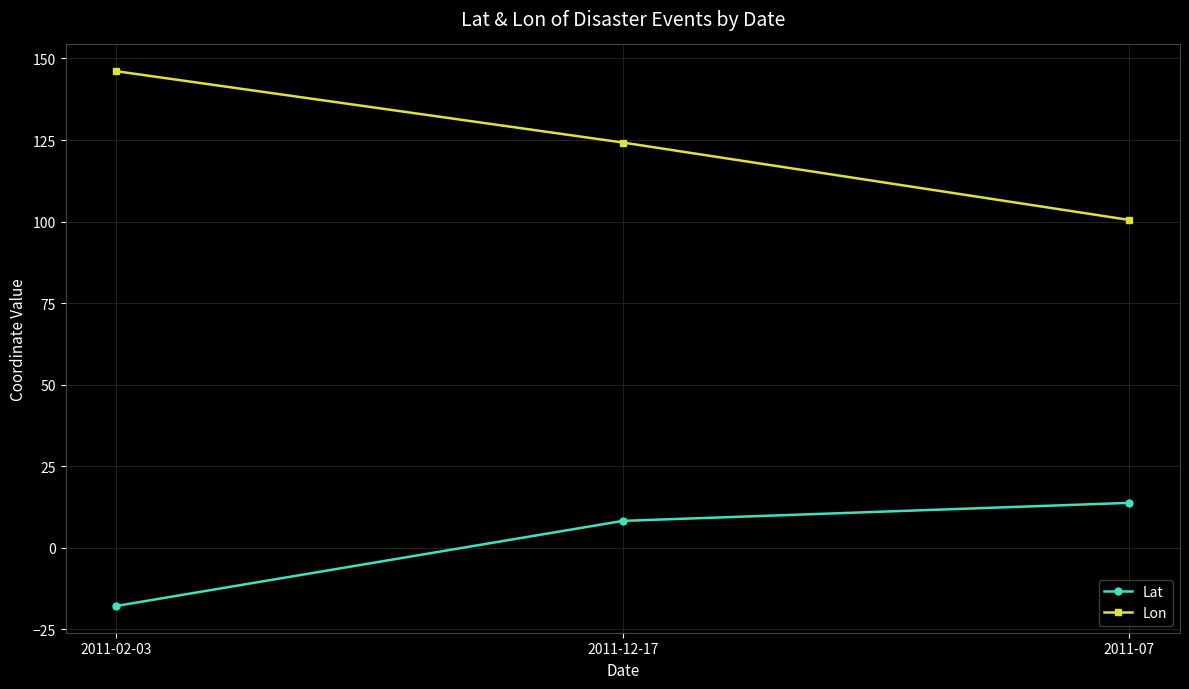

List the series in order of their peak value, lowest first.

Lat, Lon